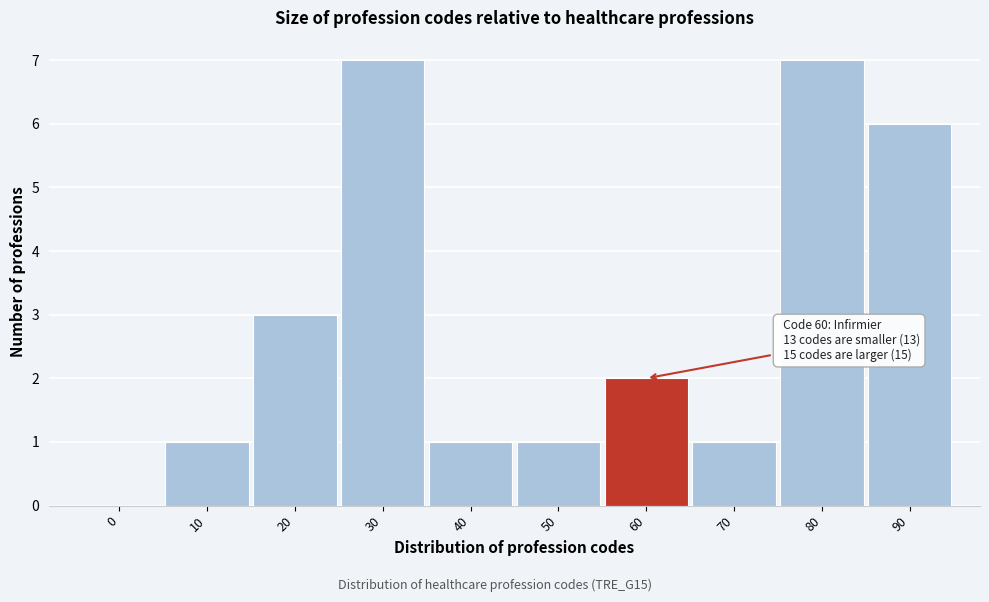

Reading right to left, extract all data points from this chart.

90=6	80=7	70=1	60=2	50=1	40=1	30=7	20=3	10=1	0=0